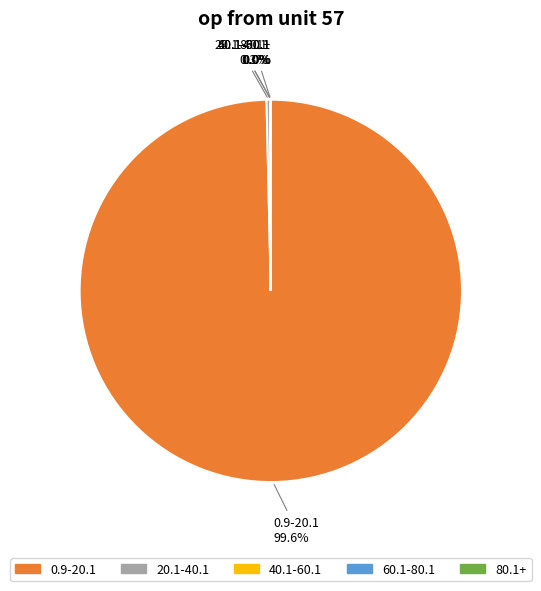

What is the majority slice?

0.9-20.1